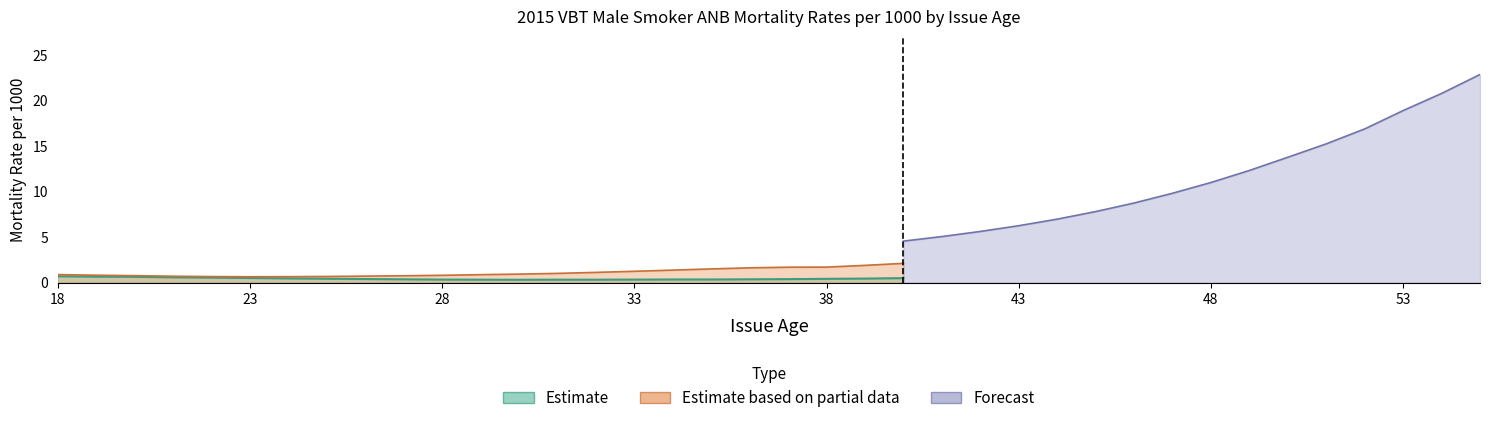

Does the chart have visible grid lines?

No